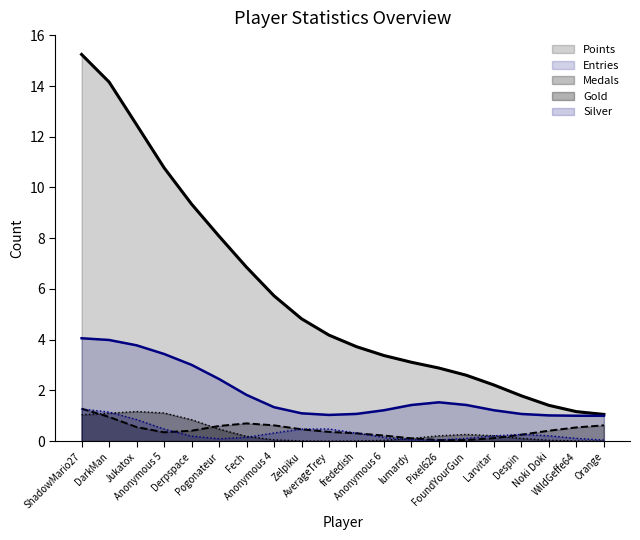

What is the average value of the Points series?

5.8